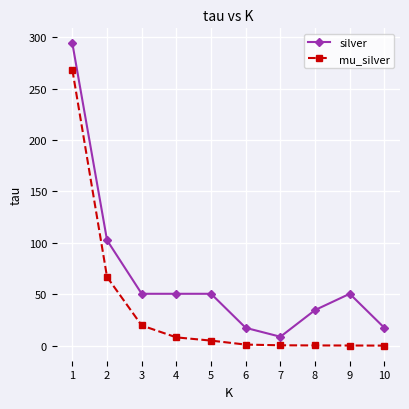

True or false: mu_silver has a value of 1.0 at 6.

True